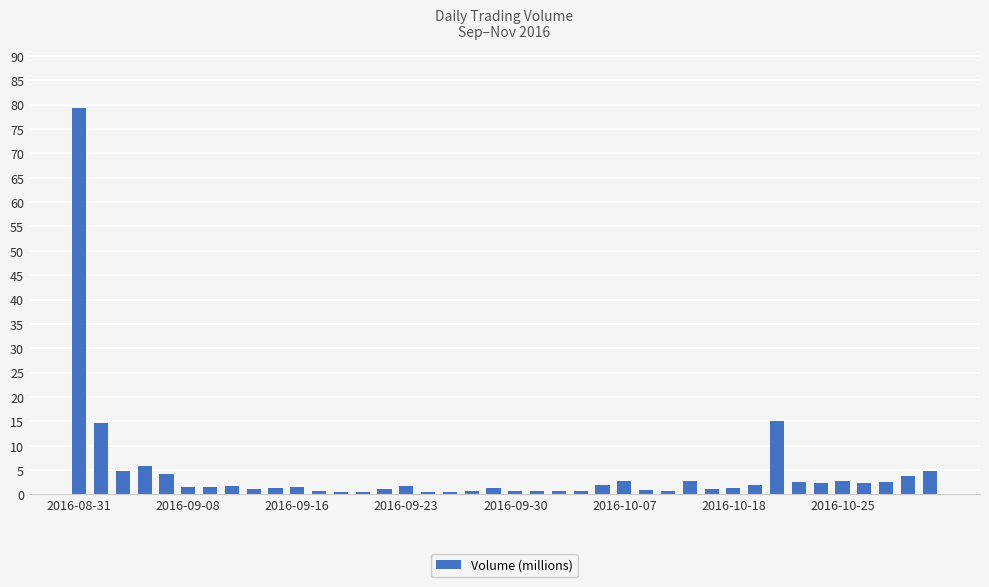

What is the value of the 26th bar from the left?

2.9